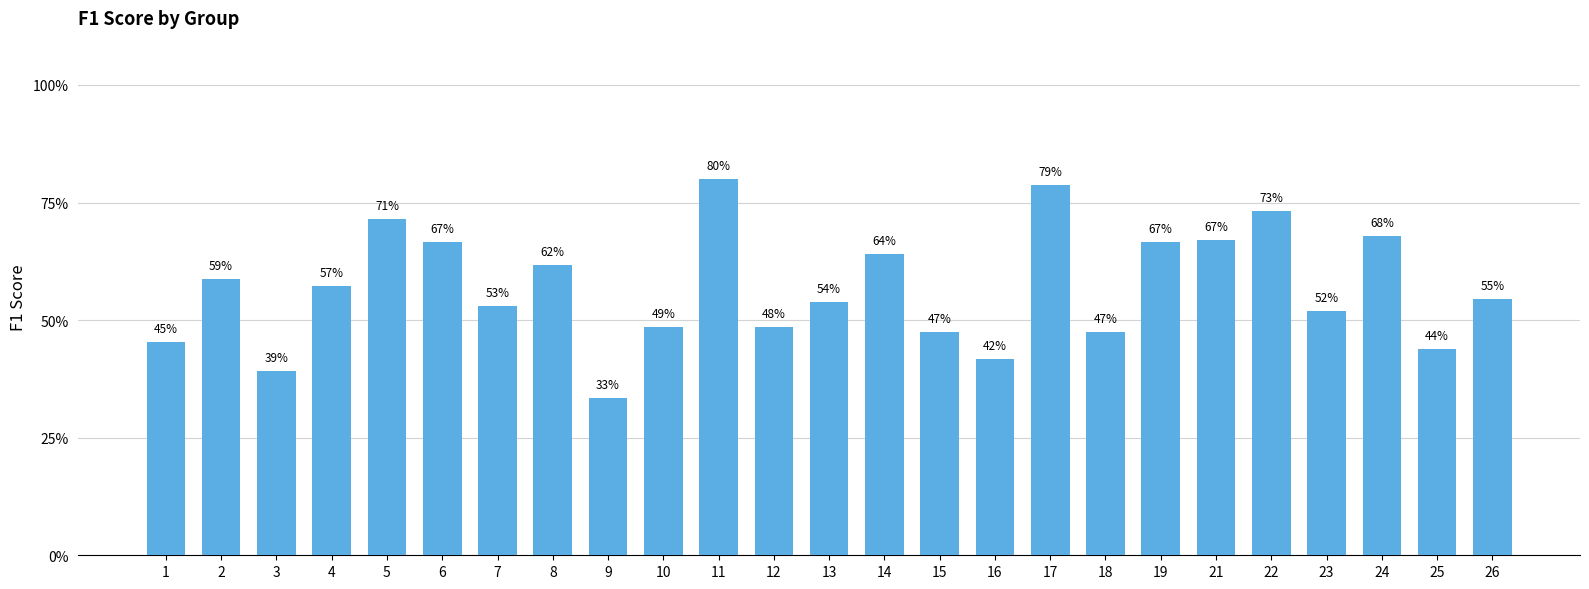

What value does the data have at 3?

0.4